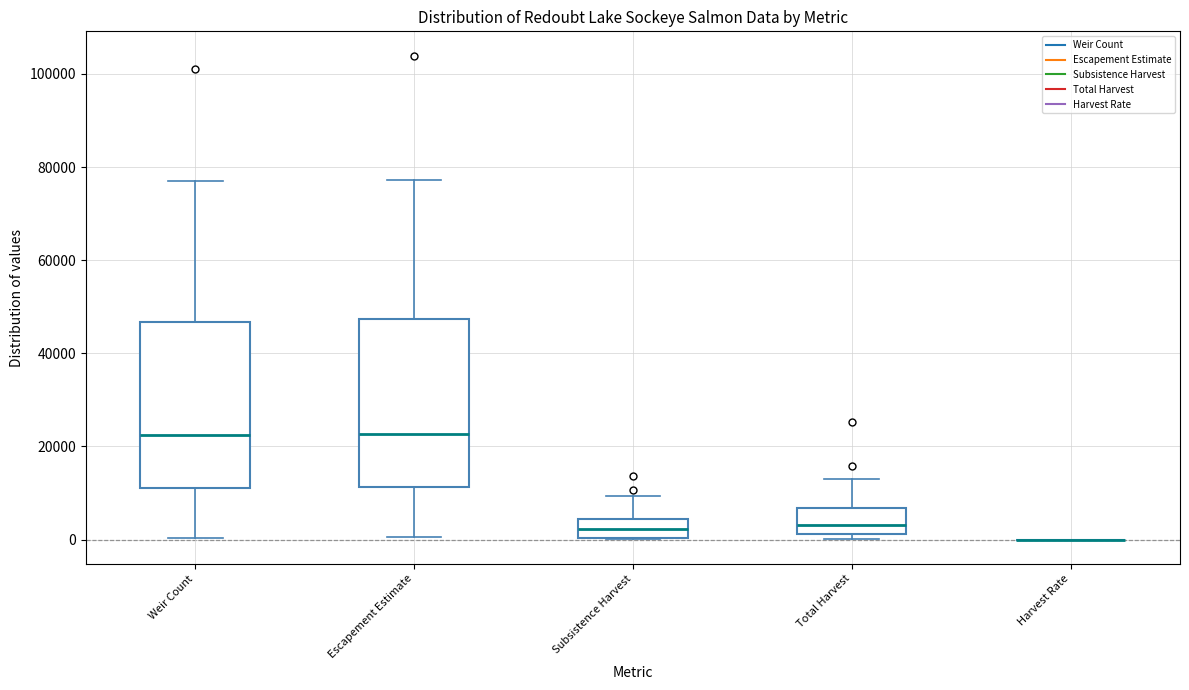

Reading left to right, transcribe this box plot: for each box, give where its median line is, the range the box spans, and where its two whiskers end, as read against the y-axis. The values are not printed on the chart, so give them approximately, as read against the axis.

Weir Count: median 22000, box 12000 to 46000, whiskers 0 to 78000
Escapement Estimate: median 22000, box 12000 to 48000, whiskers 0 to 78000
Subsistence Harvest: median 2000, box 0 to 4000, whiskers 0 to 10000
Total Harvest: median 4000, box 2000 to 6000, whiskers 0 to 12000
Harvest Rate: box collapsed to a line at 0, whiskers 0 to 0